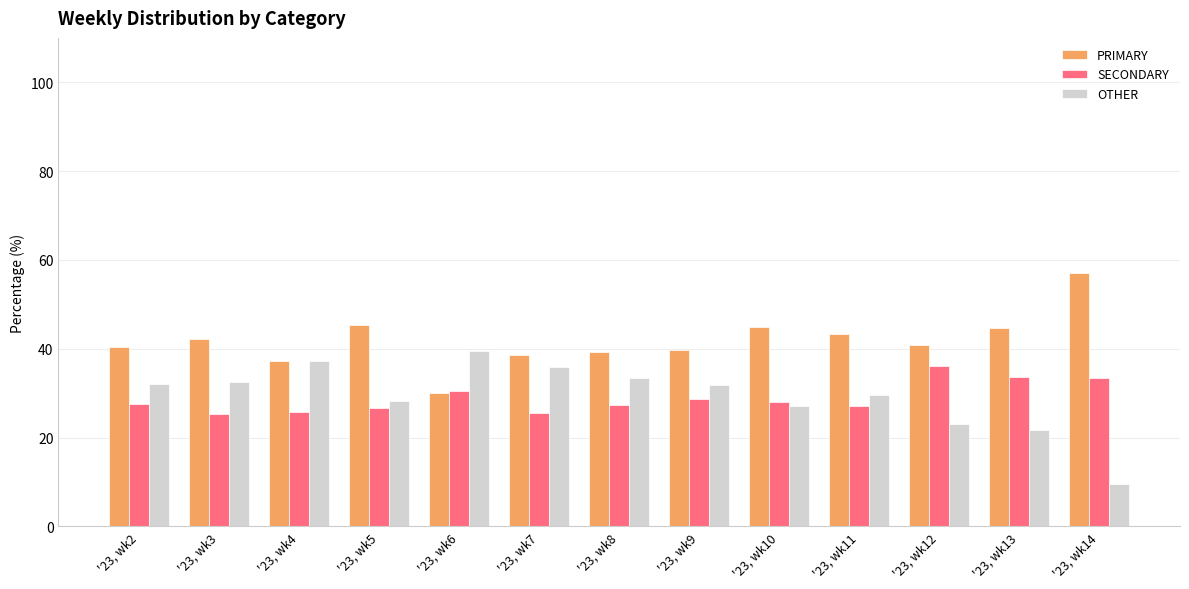

At how many categories does at least one series exceed 12?

13